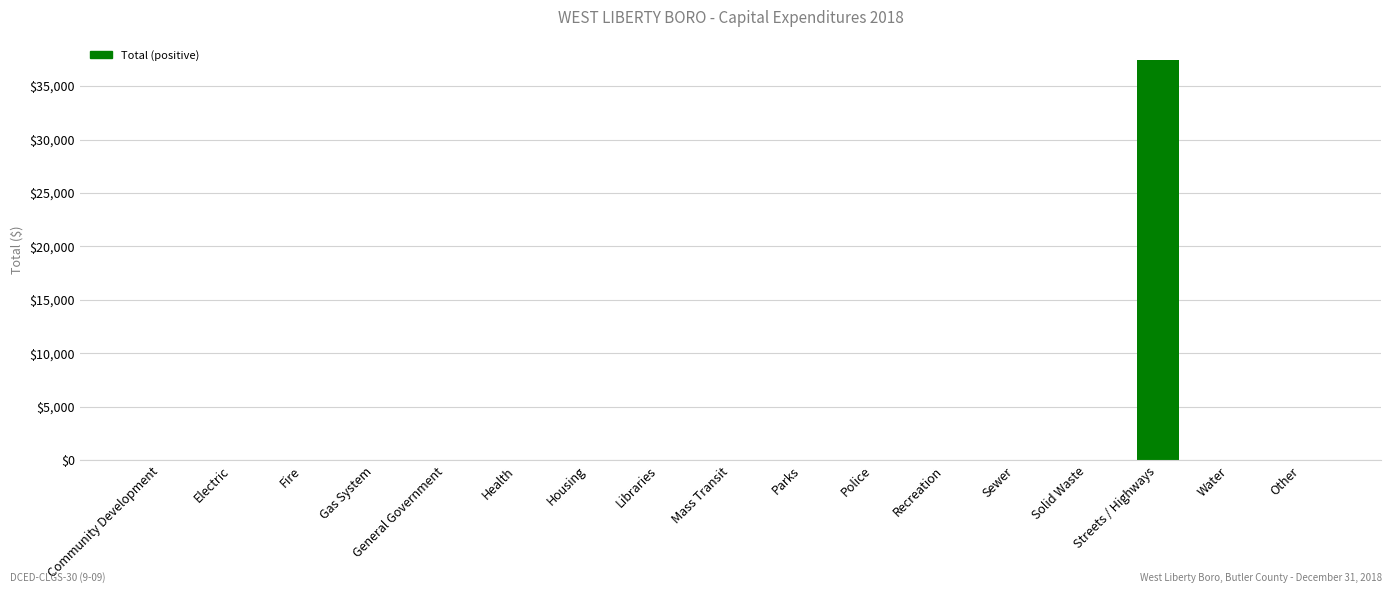

What is the sum of all values?

37466